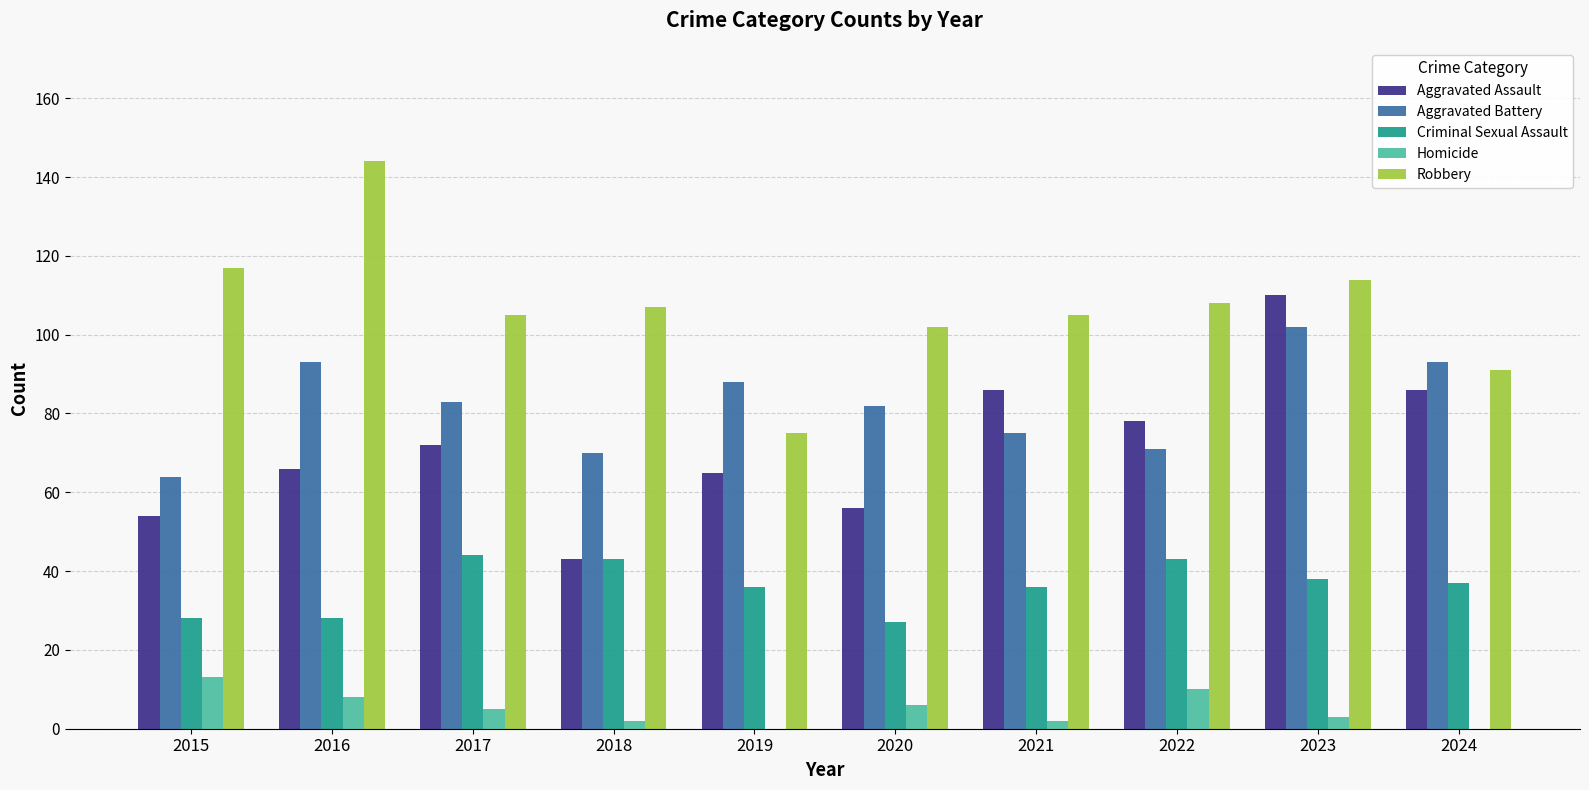

Reading left to right, extract all data points from this chart.

Aggravated Assault: 54	66	72	43	65	56	86	78	110	86
Aggravated Battery: 64	93	83	70	88	82	75	71	102	93
Criminal Sexual Assault: 28	28	44	43	36	27	36	43	38	37
Homicide: 13	8	5	2	0	6	2	10	3	0
Robbery: 117	144	105	107	75	102	105	108	114	91